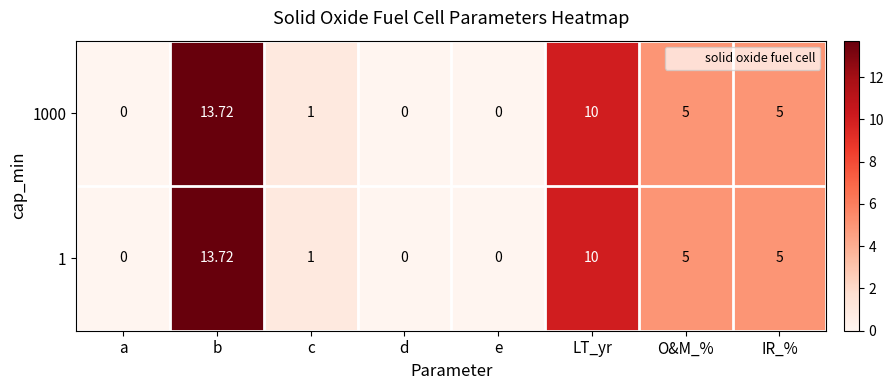

At which label does 1 first exceed 5?

b